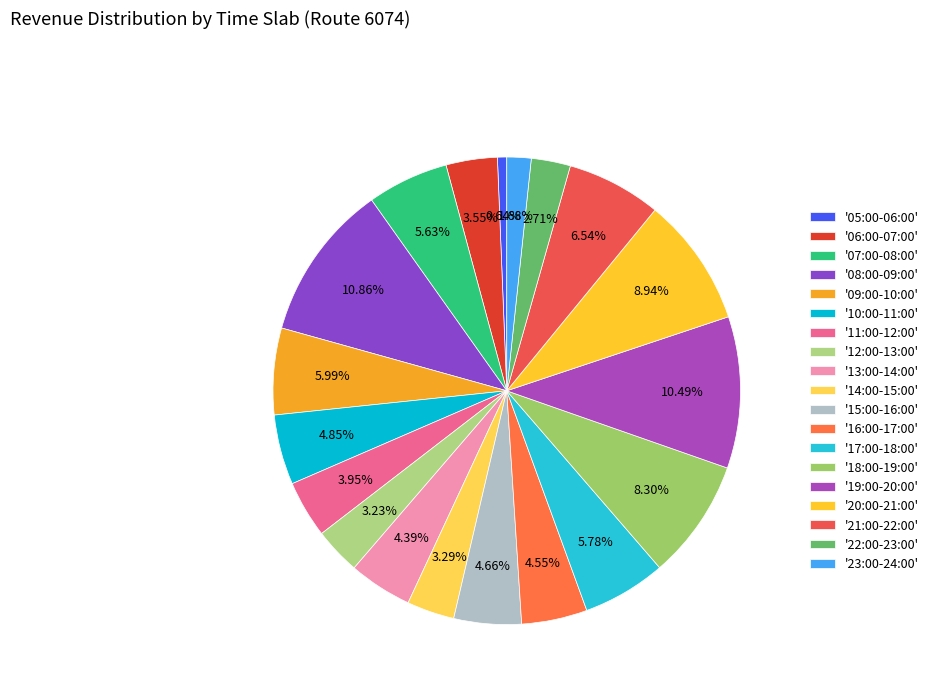

Count the number of slices in the pie.

19